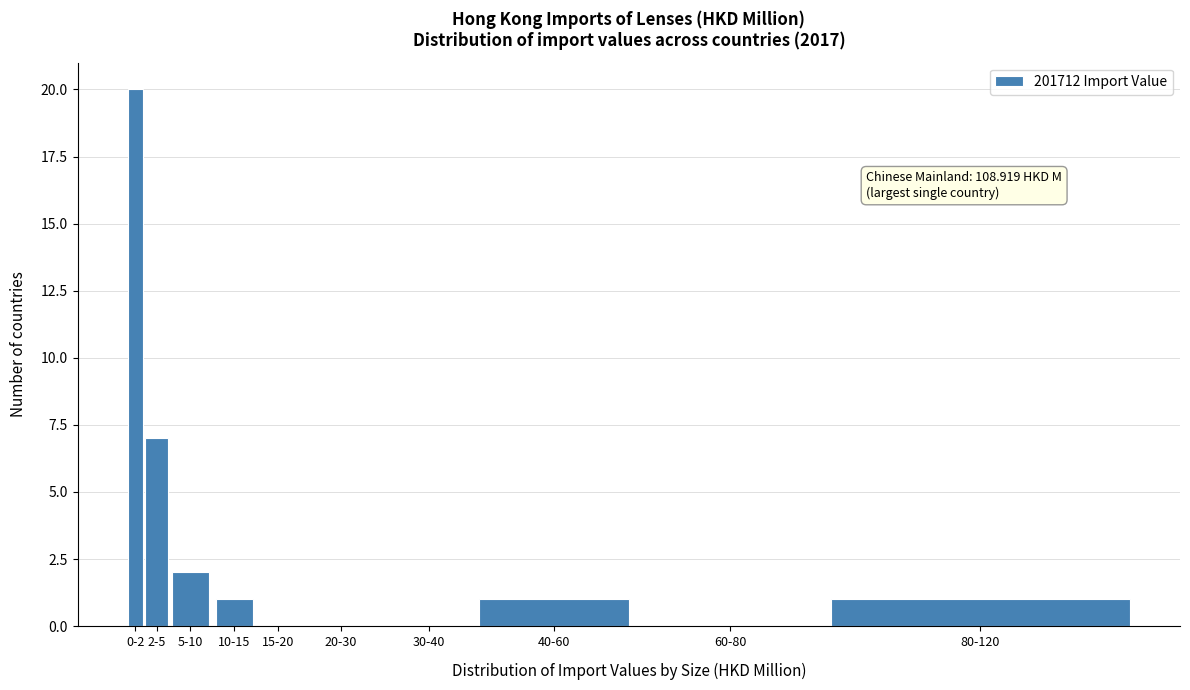

Reading right to left, extract all data points from this chart.

80-120=1	60-80=0	40-60=1	30-40=0	20-30=0	15-20=0	10-15=1	5-10=2	2-5=7	0-2=20